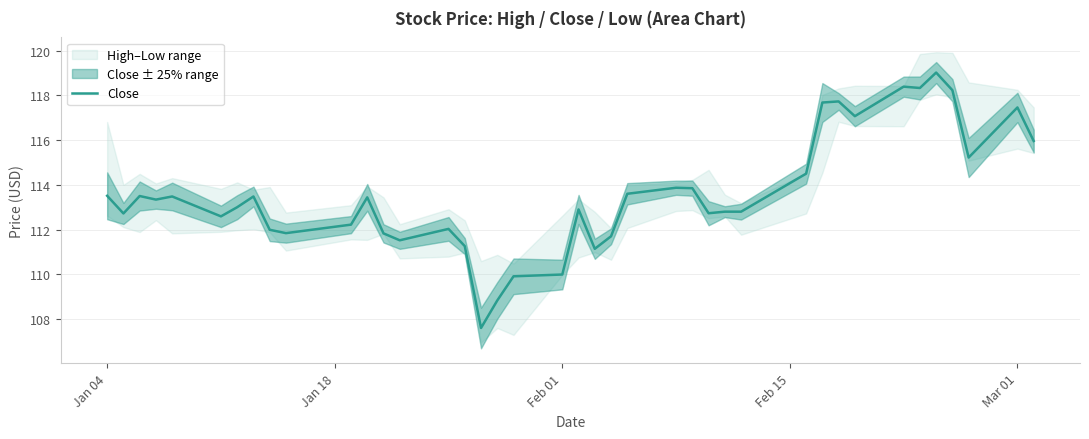

What is the smallest value displayed?

107.6